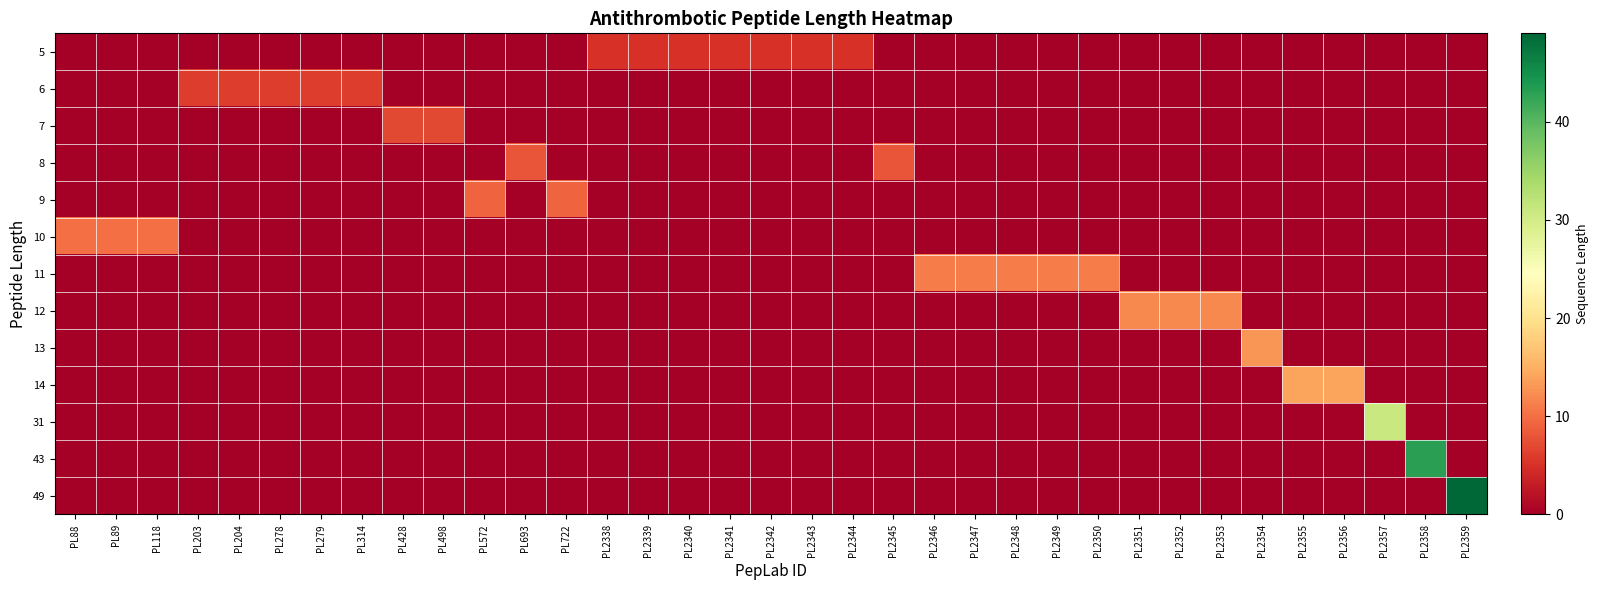

Reading right to left, transcribe all the data shown in this chart.

5: PL2359=0	PL2358=0	PL2357=0	PL2356=0	PL2355=0	PL2354=0	PL2353=0	PL2352=0	PL2351=0	PL2350=0	PL2349=0	PL2348=0	PL2347=0	PL2346=0	PL2345=0	PL2344=5	PL2343=5	PL2342=5	PL2341=5	PL2340=5	PL2339=5	PL2338=5	PL722=0	PL693=0	PL572=0	PL498=0	PL428=0	PL314=0	PL279=0	PL278=0	PL204=0	PL203=0	PL118=0	PL89=0	PL88=0
6: PL2359=0	PL2358=0	PL2357=0	PL2356=0	PL2355=0	PL2354=0	PL2353=0	PL2352=0	PL2351=0	PL2350=0	PL2349=0	PL2348=0	PL2347=0	PL2346=0	PL2345=0	PL2344=0	PL2343=0	PL2342=0	PL2341=0	PL2340=0	PL2339=0	PL2338=0	PL722=0	PL693=0	PL572=0	PL498=0	PL428=0	PL314=6	PL279=6	PL278=6	PL204=6	PL203=6	PL118=0	PL89=0	PL88=0
7: PL2359=0	PL2358=0	PL2357=0	PL2356=0	PL2355=0	PL2354=0	PL2353=0	PL2352=0	PL2351=0	PL2350=0	PL2349=0	PL2348=0	PL2347=0	PL2346=0	PL2345=0	PL2344=0	PL2343=0	PL2342=0	PL2341=0	PL2340=0	PL2339=0	PL2338=0	PL722=0	PL693=0	PL572=0	PL498=7	PL428=7	PL314=0	PL279=0	PL278=0	PL204=0	PL203=0	PL118=0	PL89=0	PL88=0
8: PL2359=0	PL2358=0	PL2357=0	PL2356=0	PL2355=0	PL2354=0	PL2353=0	PL2352=0	PL2351=0	PL2350=0	PL2349=0	PL2348=0	PL2347=0	PL2346=0	PL2345=8	PL2344=0	PL2343=0	PL2342=0	PL2341=0	PL2340=0	PL2339=0	PL2338=0	PL722=0	PL693=8	PL572=0	PL498=0	PL428=0	PL314=0	PL279=0	PL278=0	PL204=0	PL203=0	PL118=0	PL89=0	PL88=0
9: PL2359=0	PL2358=0	PL2357=0	PL2356=0	PL2355=0	PL2354=0	PL2353=0	PL2352=0	PL2351=0	PL2350=0	PL2349=0	PL2348=0	PL2347=0	PL2346=0	PL2345=0	PL2344=0	PL2343=0	PL2342=0	PL2341=0	PL2340=0	PL2339=0	PL2338=0	PL722=9	PL693=0	PL572=9	PL498=0	PL428=0	PL314=0	PL279=0	PL278=0	PL204=0	PL203=0	PL118=0	PL89=0	PL88=0
10: PL2359=0	PL2358=0	PL2357=0	PL2356=0	PL2355=0	PL2354=0	PL2353=0	PL2352=0	PL2351=0	PL2350=0	PL2349=0	PL2348=0	PL2347=0	PL2346=0	PL2345=0	PL2344=0	PL2343=0	PL2342=0	PL2341=0	PL2340=0	PL2339=0	PL2338=0	PL722=0	PL693=0	PL572=0	PL498=0	PL428=0	PL314=0	PL279=0	PL278=0	PL204=0	PL203=0	PL118=10	PL89=10	PL88=10
11: PL2359=0	PL2358=0	PL2357=0	PL2356=0	PL2355=0	PL2354=0	PL2353=0	PL2352=0	PL2351=0	PL2350=11	PL2349=11	PL2348=11	PL2347=11	PL2346=11	PL2345=0	PL2344=0	PL2343=0	PL2342=0	PL2341=0	PL2340=0	PL2339=0	PL2338=0	PL722=0	PL693=0	PL572=0	PL498=0	PL428=0	PL314=0	PL279=0	PL278=0	PL204=0	PL203=0	PL118=0	PL89=0	PL88=0
12: PL2359=0	PL2358=0	PL2357=0	PL2356=0	PL2355=0	PL2354=0	PL2353=12	PL2352=12	PL2351=12	PL2350=0	PL2349=0	PL2348=0	PL2347=0	PL2346=0	PL2345=0	PL2344=0	PL2343=0	PL2342=0	PL2341=0	PL2340=0	PL2339=0	PL2338=0	PL722=0	PL693=0	PL572=0	PL498=0	PL428=0	PL314=0	PL279=0	PL278=0	PL204=0	PL203=0	PL118=0	PL89=0	PL88=0
13: PL2359=0	PL2358=0	PL2357=0	PL2356=0	PL2355=0	PL2354=13	PL2353=0	PL2352=0	PL2351=0	PL2350=0	PL2349=0	PL2348=0	PL2347=0	PL2346=0	PL2345=0	PL2344=0	PL2343=0	PL2342=0	PL2341=0	PL2340=0	PL2339=0	PL2338=0	PL722=0	PL693=0	PL572=0	PL498=0	PL428=0	PL314=0	PL279=0	PL278=0	PL204=0	PL203=0	PL118=0	PL89=0	PL88=0
14: PL2359=0	PL2358=0	PL2357=0	PL2356=14	PL2355=14	PL2354=0	PL2353=0	PL2352=0	PL2351=0	PL2350=0	PL2349=0	PL2348=0	PL2347=0	PL2346=0	PL2345=0	PL2344=0	PL2343=0	PL2342=0	PL2341=0	PL2340=0	PL2339=0	PL2338=0	PL722=0	PL693=0	PL572=0	PL498=0	PL428=0	PL314=0	PL279=0	PL278=0	PL204=0	PL203=0	PL118=0	PL89=0	PL88=0
31: PL2359=0	PL2358=0	PL2357=31	PL2356=0	PL2355=0	PL2354=0	PL2353=0	PL2352=0	PL2351=0	PL2350=0	PL2349=0	PL2348=0	PL2347=0	PL2346=0	PL2345=0	PL2344=0	PL2343=0	PL2342=0	PL2341=0	PL2340=0	PL2339=0	PL2338=0	PL722=0	PL693=0	PL572=0	PL498=0	PL428=0	PL314=0	PL279=0	PL278=0	PL204=0	PL203=0	PL118=0	PL89=0	PL88=0
43: PL2359=0	PL2358=43	PL2357=0	PL2356=0	PL2355=0	PL2354=0	PL2353=0	PL2352=0	PL2351=0	PL2350=0	PL2349=0	PL2348=0	PL2347=0	PL2346=0	PL2345=0	PL2344=0	PL2343=0	PL2342=0	PL2341=0	PL2340=0	PL2339=0	PL2338=0	PL722=0	PL693=0	PL572=0	PL498=0	PL428=0	PL314=0	PL279=0	PL278=0	PL204=0	PL203=0	PL118=0	PL89=0	PL88=0
49: PL2359=49	PL2358=0	PL2357=0	PL2356=0	PL2355=0	PL2354=0	PL2353=0	PL2352=0	PL2351=0	PL2350=0	PL2349=0	PL2348=0	PL2347=0	PL2346=0	PL2345=0	PL2344=0	PL2343=0	PL2342=0	PL2341=0	PL2340=0	PL2339=0	PL2338=0	PL722=0	PL693=0	PL572=0	PL498=0	PL428=0	PL314=0	PL279=0	PL278=0	PL204=0	PL203=0	PL118=0	PL89=0	PL88=0